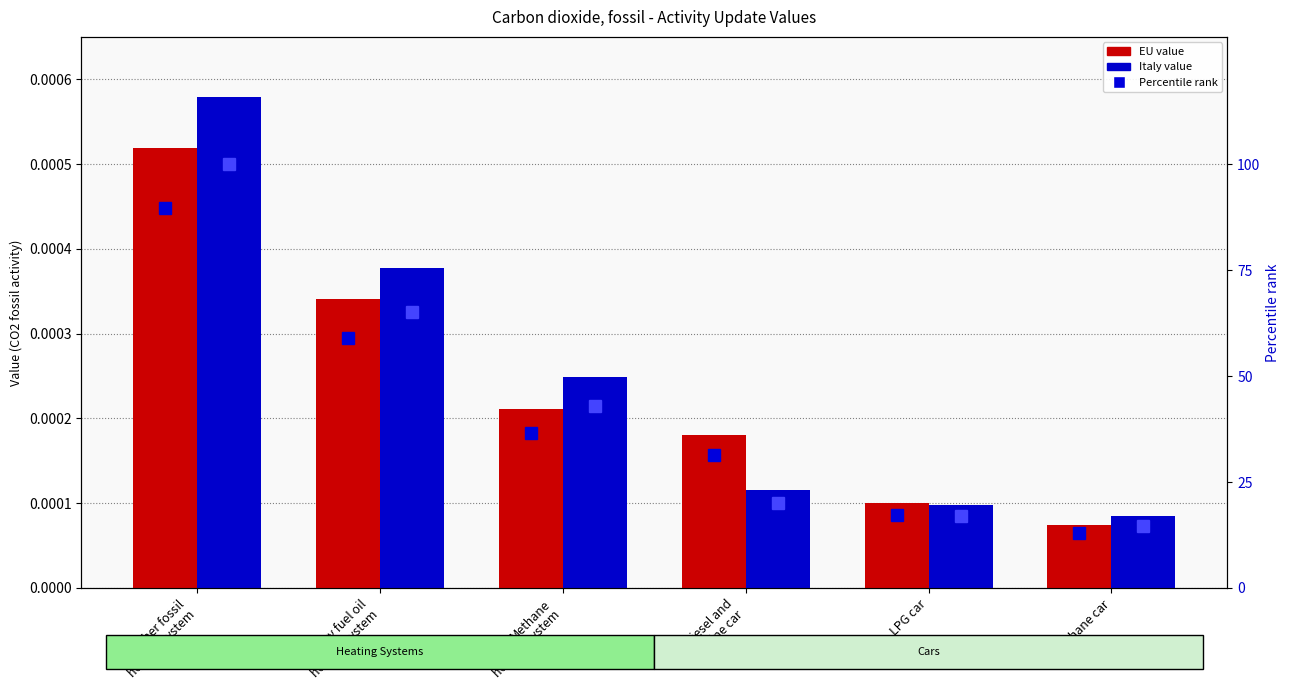

How many distinct data groups are displayed?

4